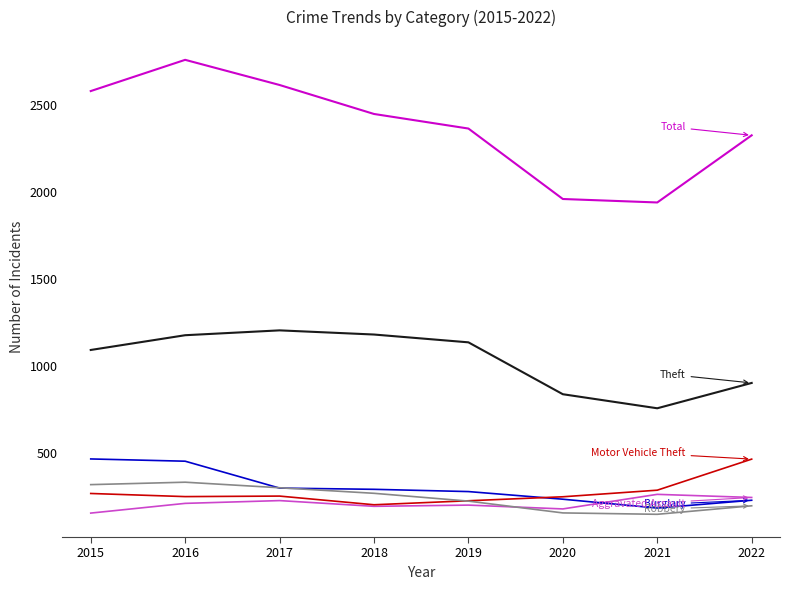

What is the difference between the highest and lowest values at 2017?

2395